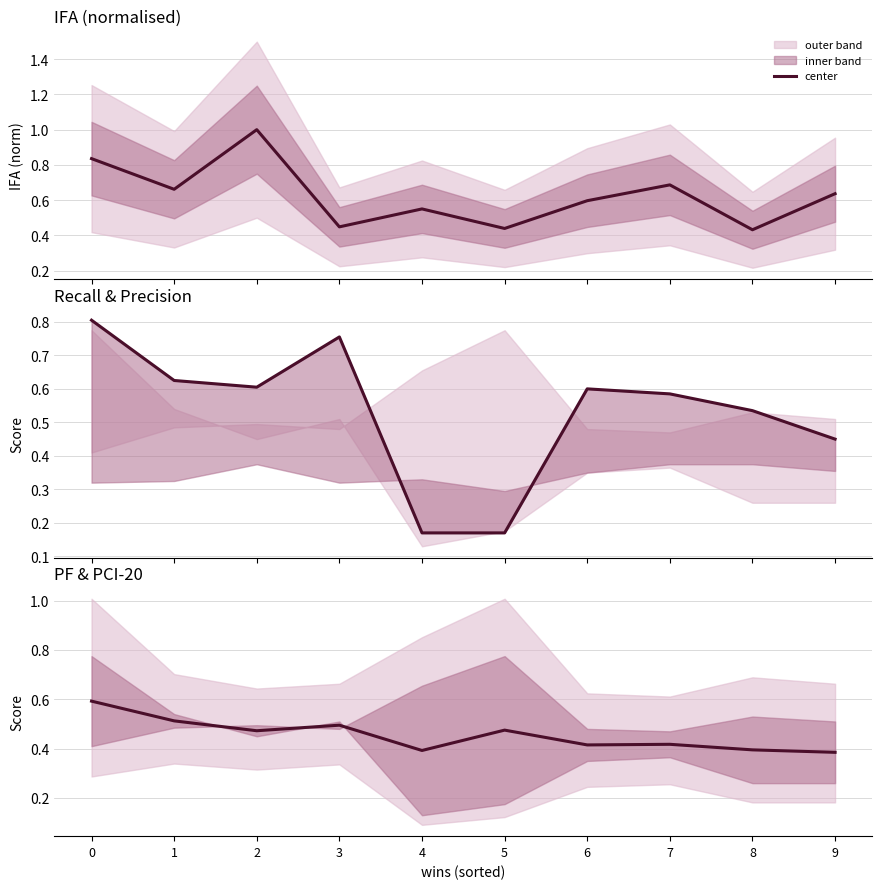

Reading right to left, extract all data points from this chart.

0.4	0.4	0.4	0.4	0.5	0.4	0.5	0.5	0.5	0.6